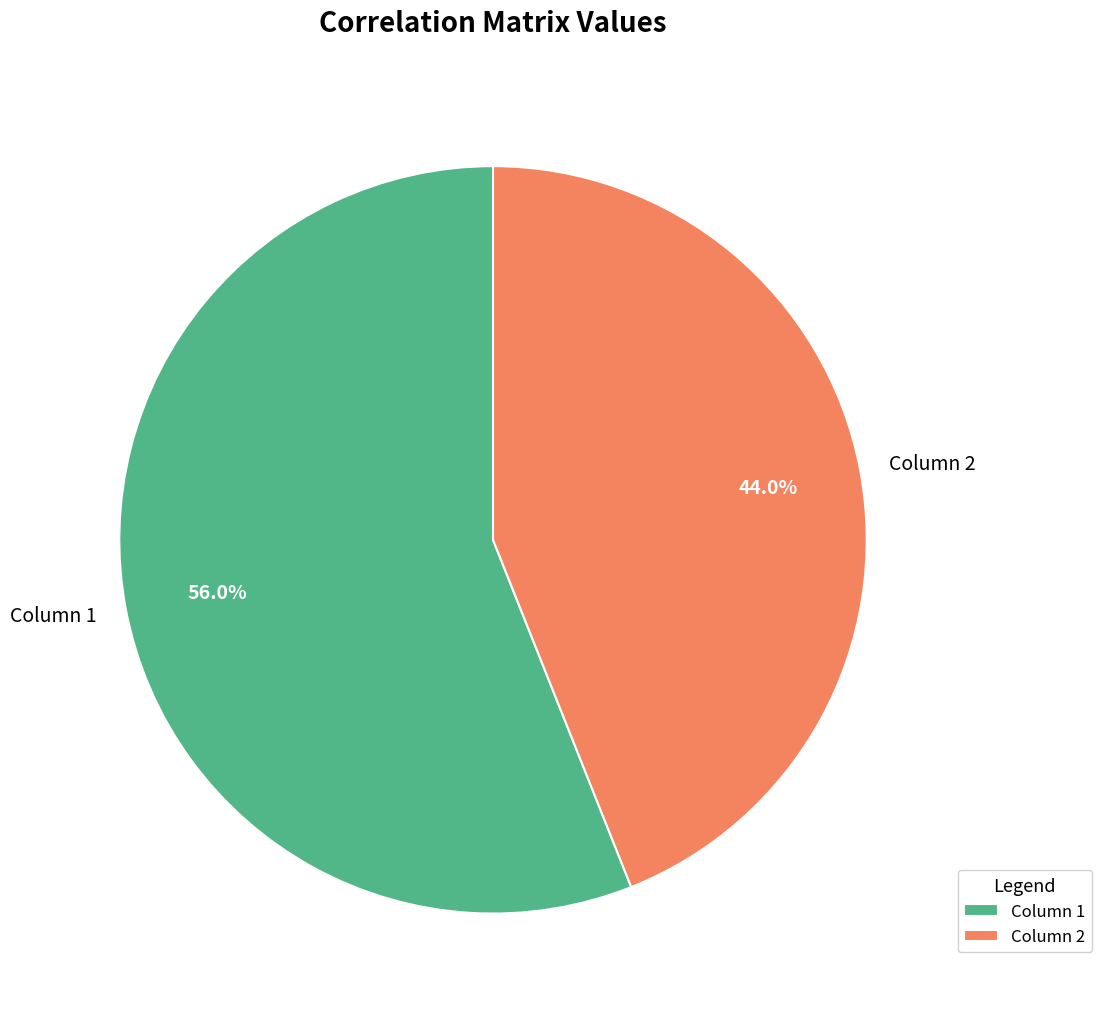

Which category has the smallest portion of the pie?

Column 2